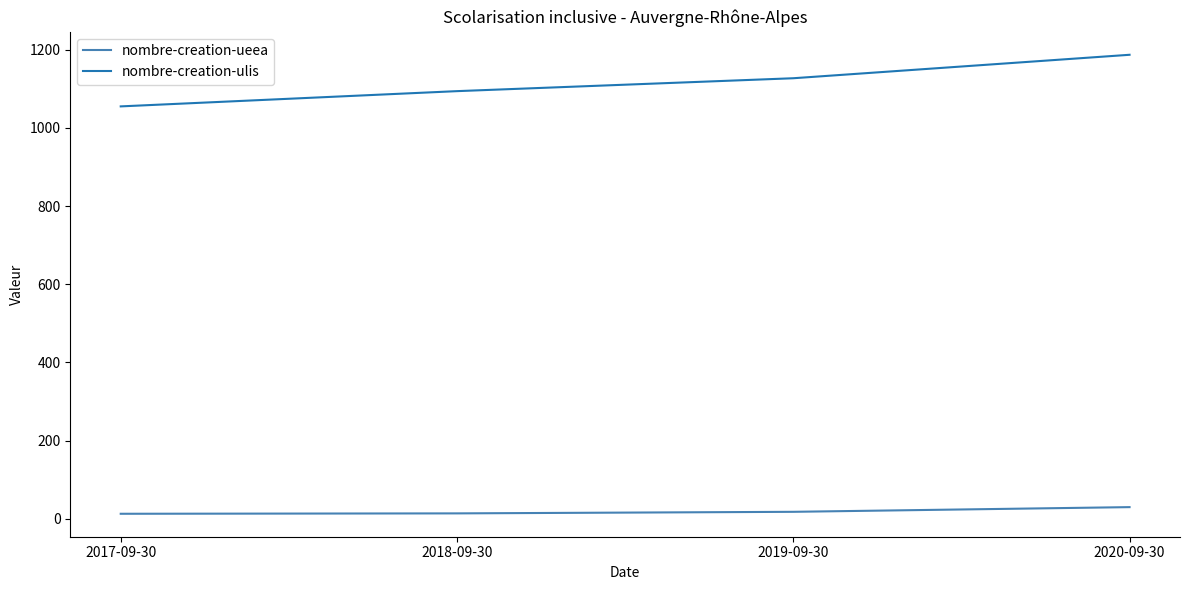

The nombre-creation-ueea series shows 30 at 2020-09-30. True or false?

True